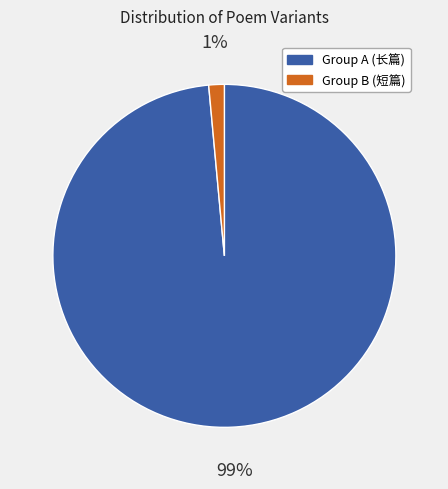

Is there any slice that represents more than half of the pie?

Yes